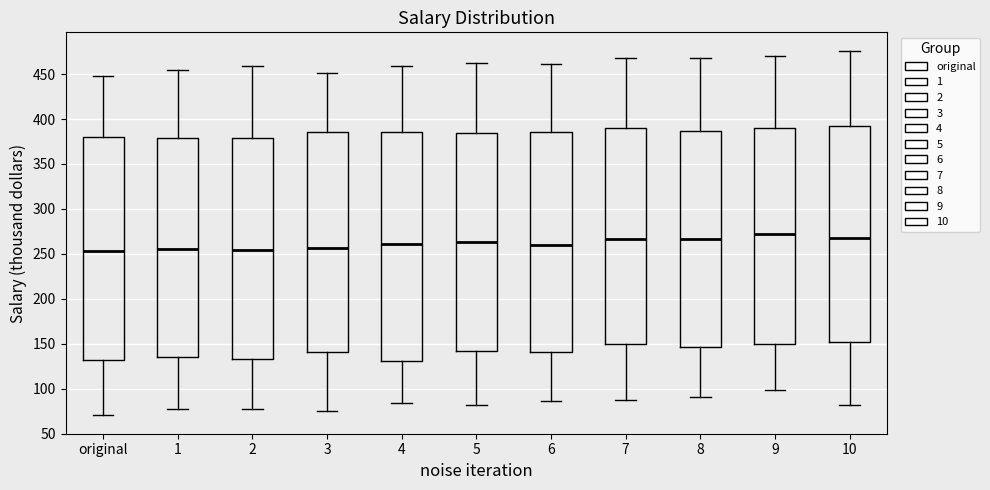

Reading left to right, read every box against the y-axis: the position of its median line, the range the box covers, and the ends of its whiskers. The values are not printed on the chart, so give them approximately, as read against the axis.

original: median 255, box 130 to 380, whiskers 70 to 450
1: median 255, box 135 to 380, whiskers 80 to 455
2: median 255, box 135 to 380, whiskers 75 to 460
3: median 255, box 140 to 385, whiskers 75 to 450
4: median 260, box 130 to 385, whiskers 85 to 460
5: median 265, box 140 to 385, whiskers 80 to 460
6: median 260, box 140 to 385, whiskers 85 to 460
7: median 265, box 150 to 390, whiskers 90 to 465
8: median 265, box 145 to 385, whiskers 90 to 470
9: median 270, box 150 to 390, whiskers 100 to 470
10: median 265, box 150 to 390, whiskers 80 to 475